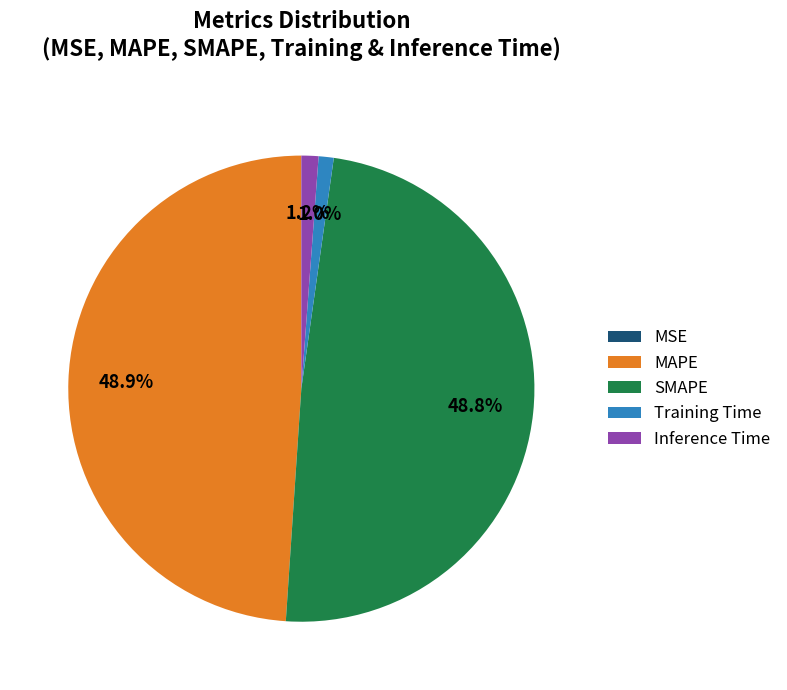

Which has a higher value, SMAPE or Training Time?

SMAPE